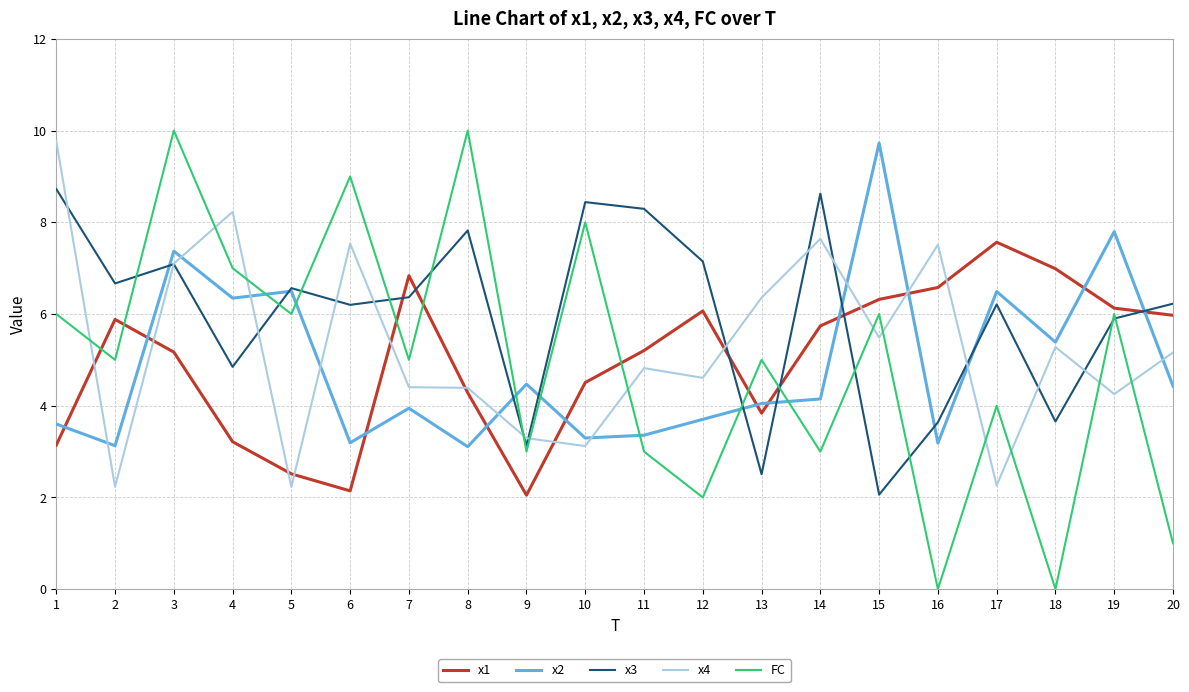

What is the sum of all x1 values?

100.1